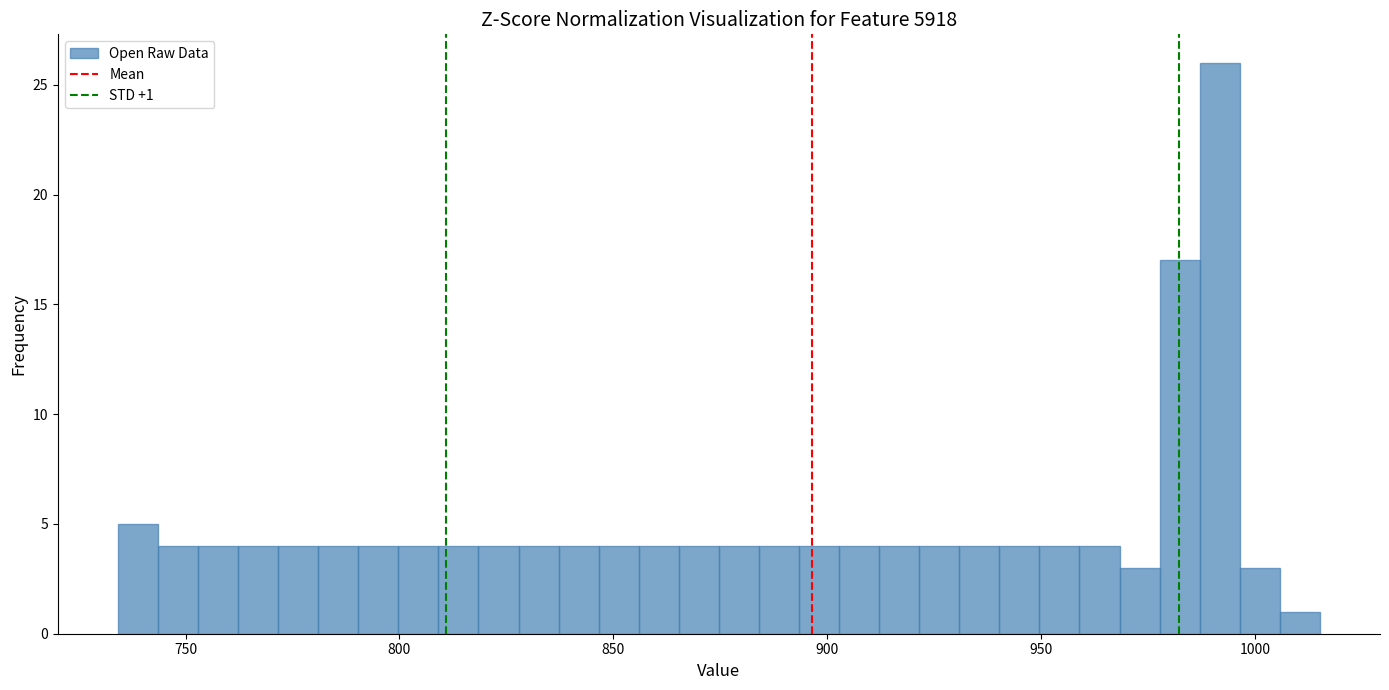

Around what value on the x-axis is the tallest bar? Give the approximate position of its centre, as read against the axis.

990